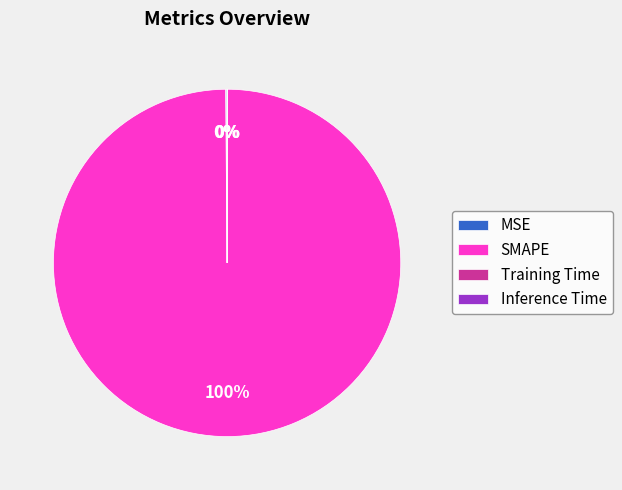

The SMAPE slice represents 100% of the pie. True or false?

True